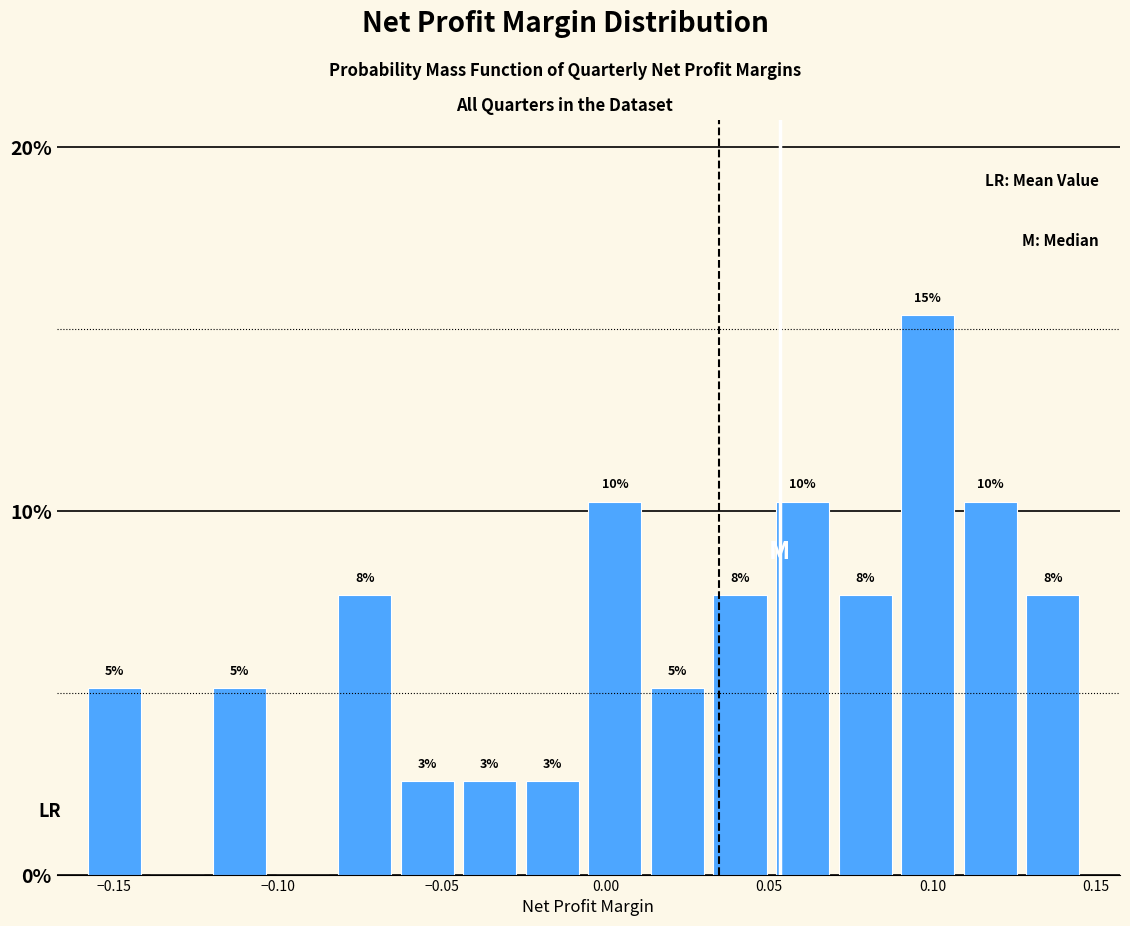

Read against the x-axis, roughly where is the centre of the tallest bar?

0.100